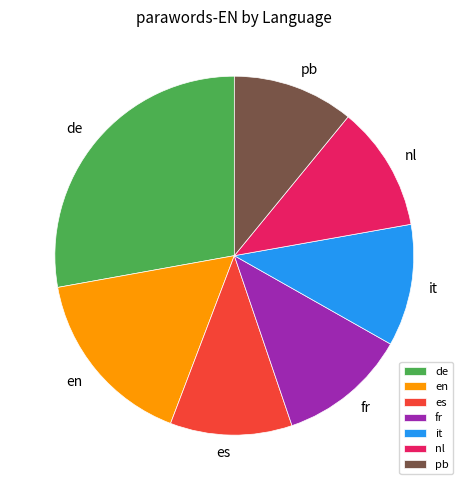

Is it the majority of the pie?

No